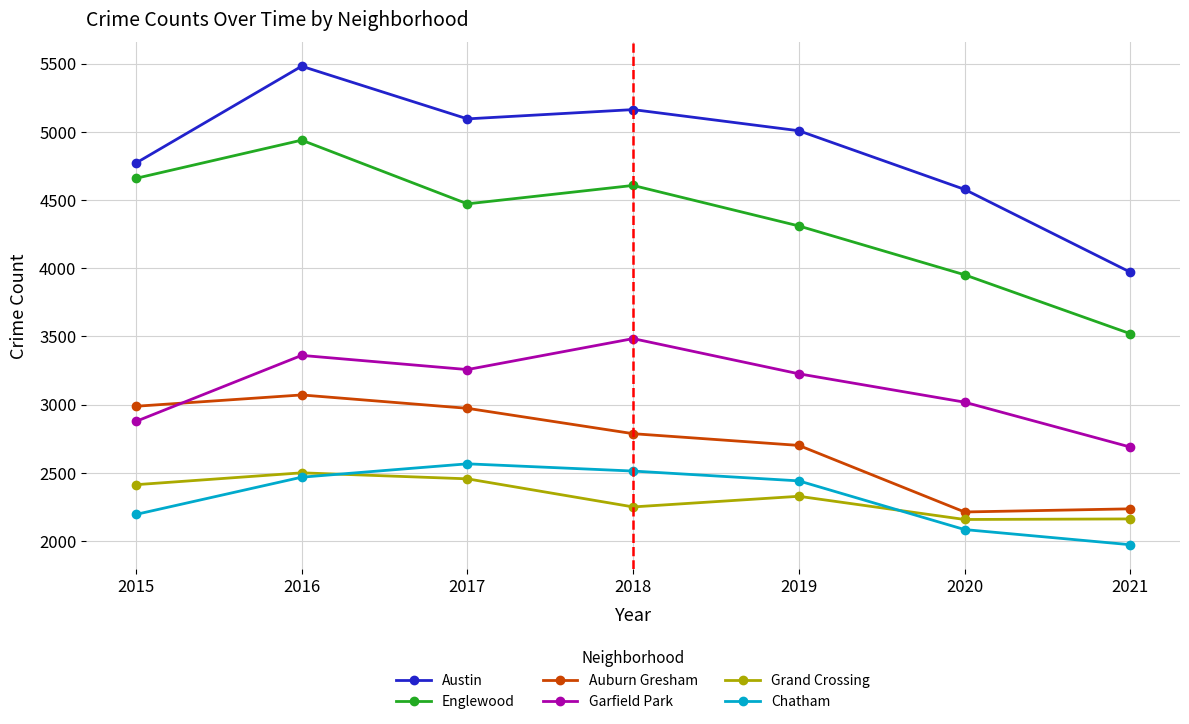

What is the maximum value shown in the chart?

5481